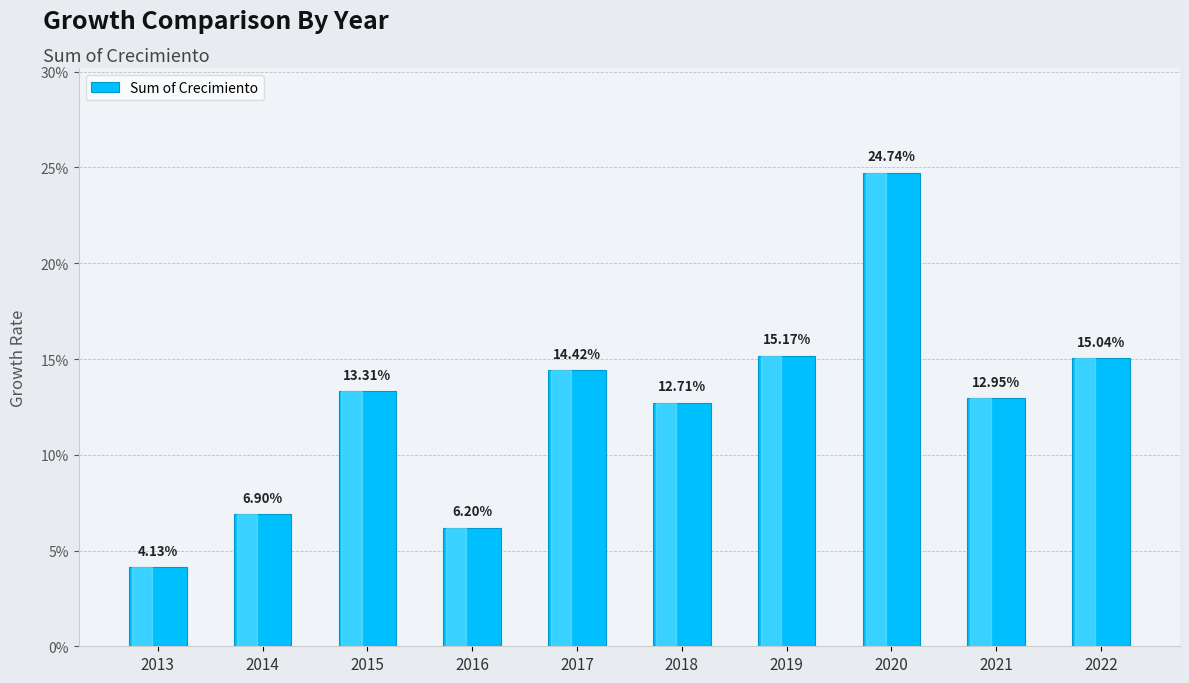

Reading left to right, extract all data points from this chart.

2013=0.0	2014=0.1	2015=0.1	2016=0.1	2017=0.1	2018=0.1	2019=0.2	2020=0.2	2021=0.1	2022=0.2